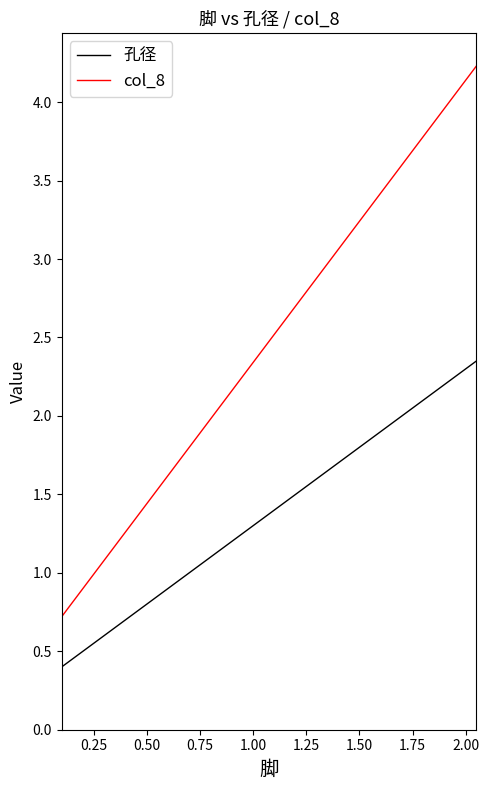

What is the difference between the maximum and minimum values in the col_8 series?

3.5